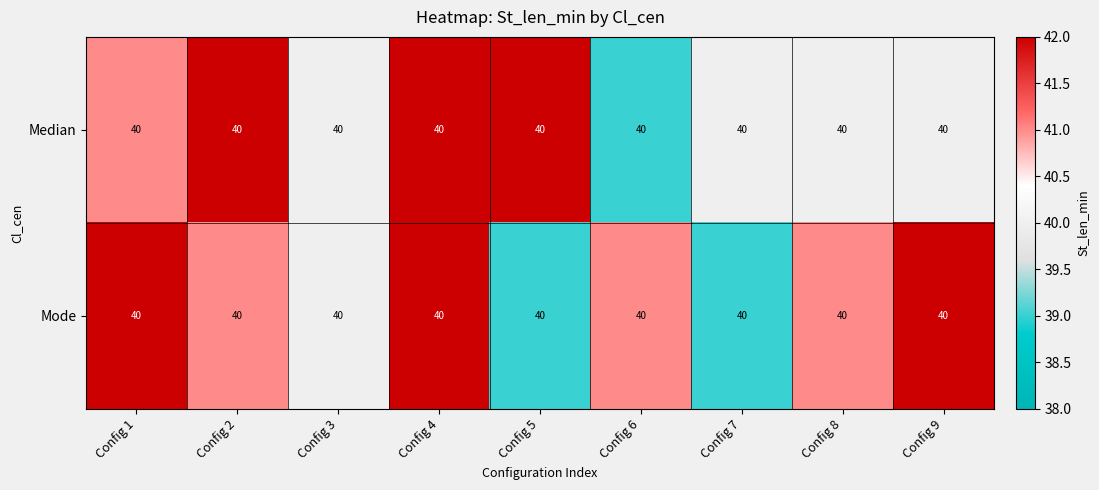

Which category has the lowest value across all series?

Config 6